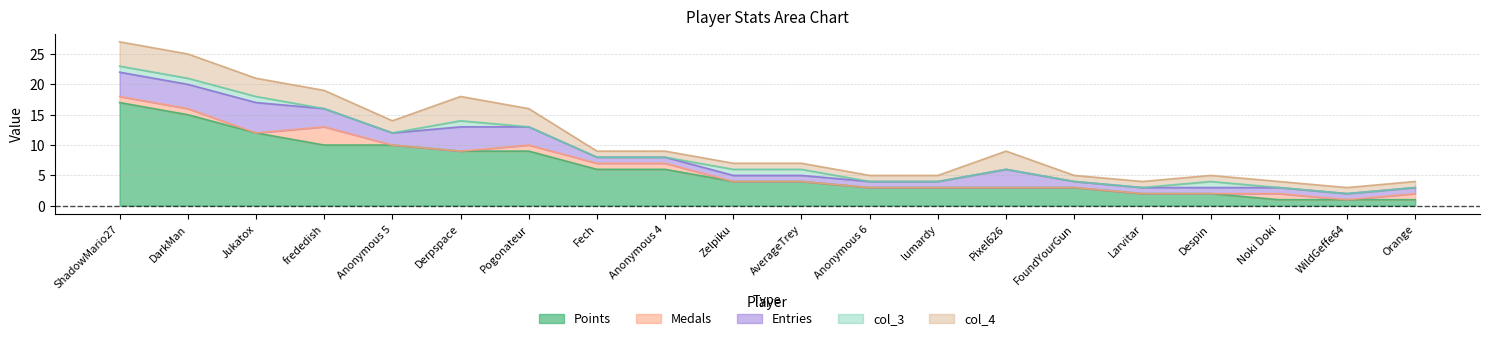

What is the label of the 18th point from the left?

Noki Doki